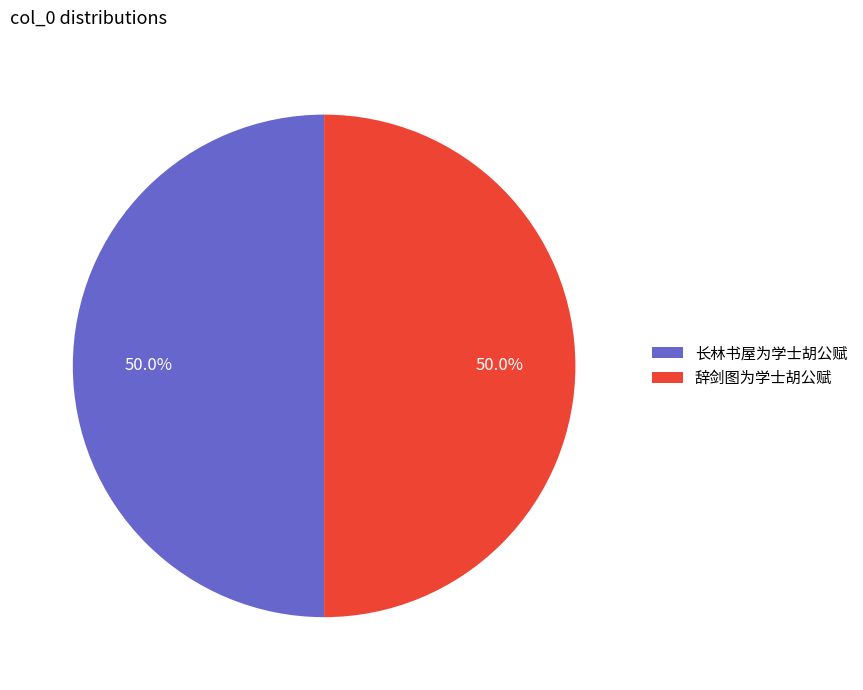

What is the total percentage of 辞剑图为学士胡公赋 and 长林书屋为学士胡公赋?

100.0%